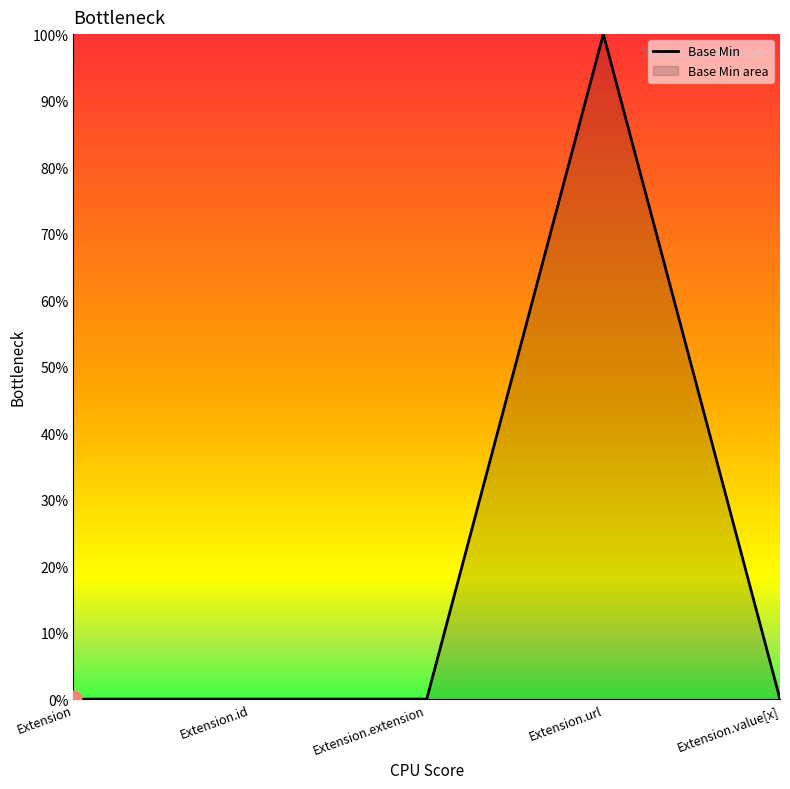

Count the values in the range 0 to 1.

5